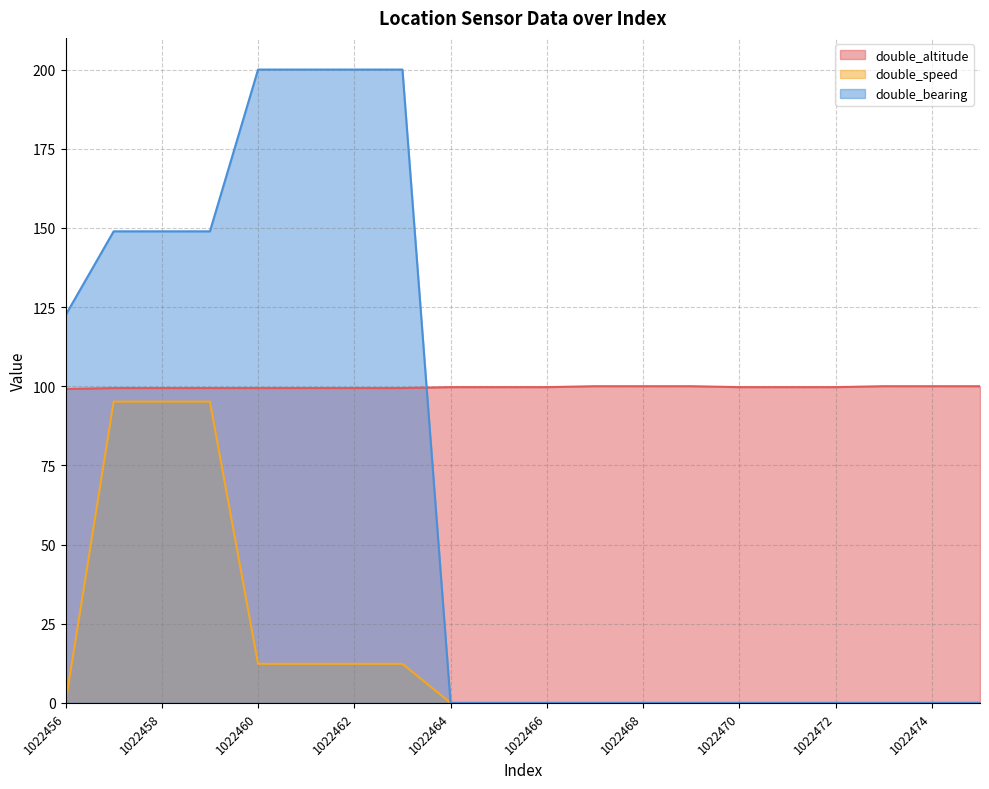

Where do double_altitude and double_bearing first cross each other?

1022463 and 1022464